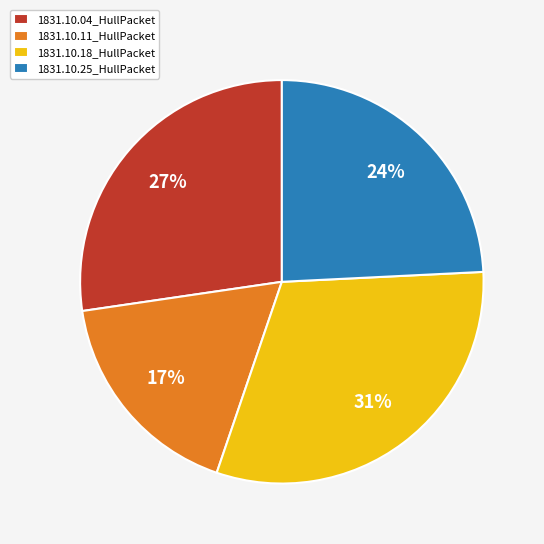

Rank the categories by value from highest to lowest.

1831.10.18_HullPacket, 1831.10.04_HullPacket, 1831.10.25_HullPacket, 1831.10.11_HullPacket